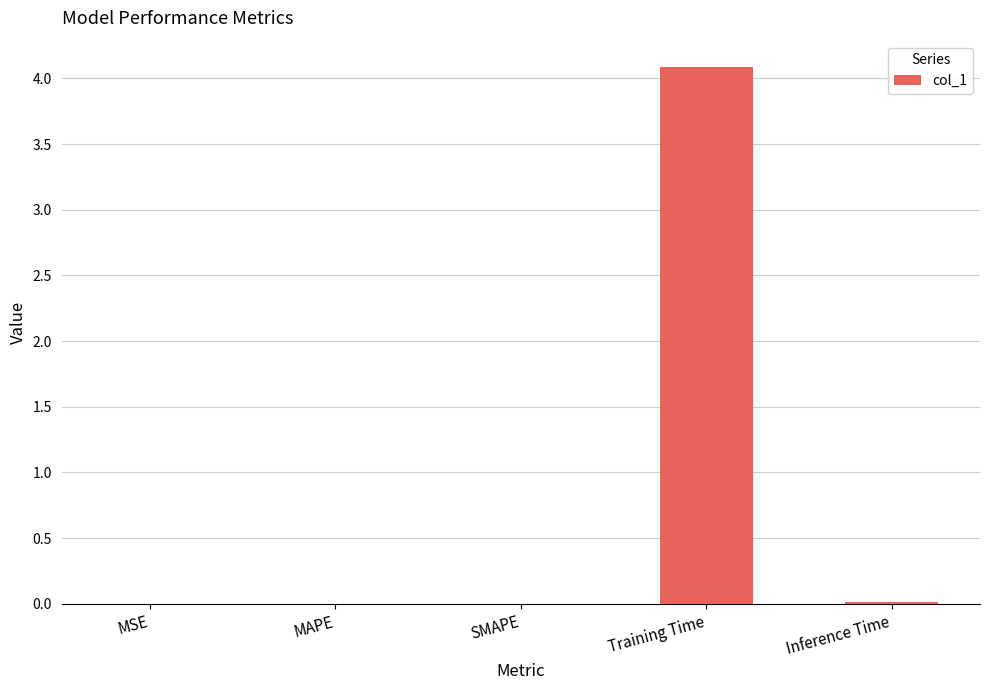

The chart shows a value of 6.8 at Training Time. True or false?

False